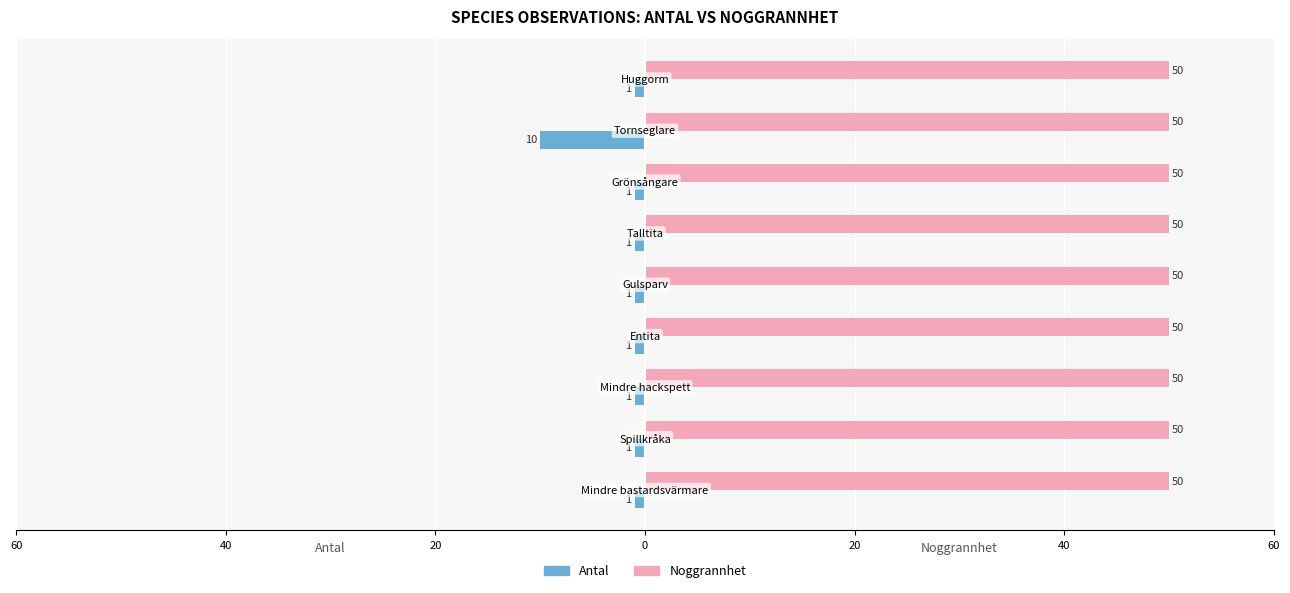

What is the smallest value displayed?

-10.0